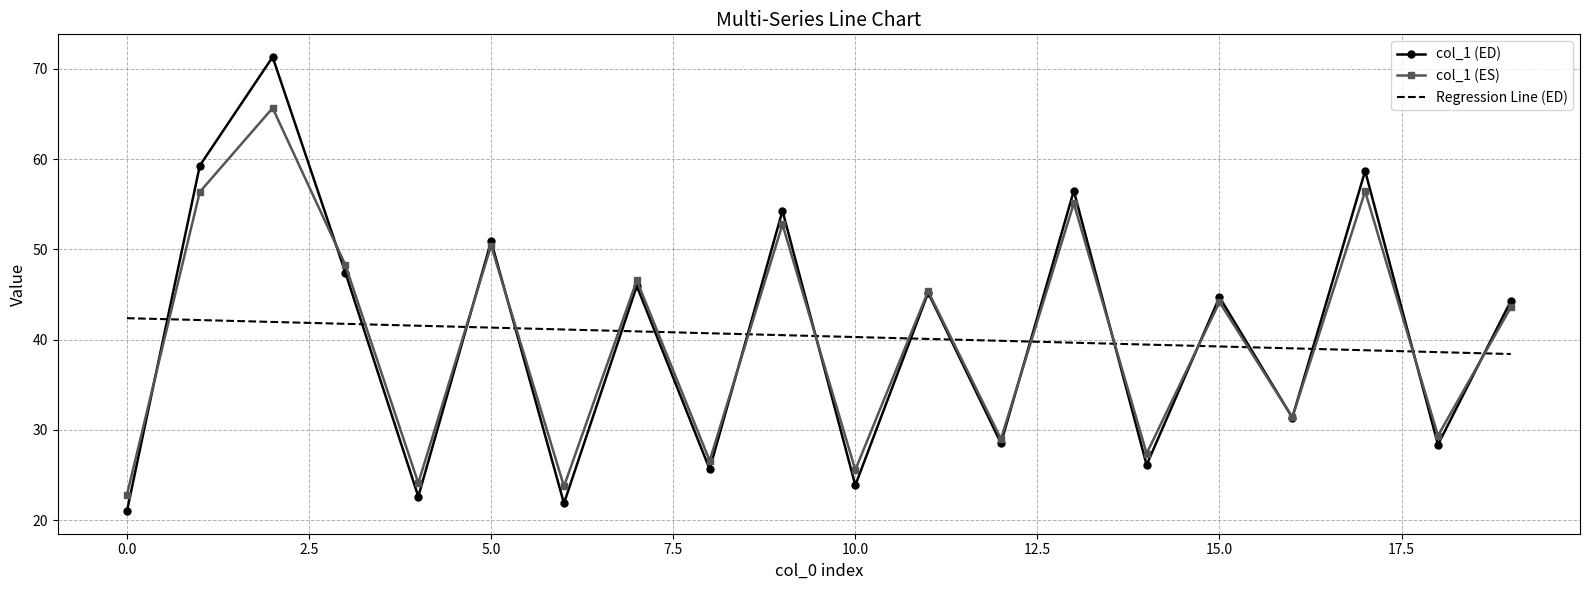

After their last crossing, which series has the higher values: col_1 (ED) or Regression Line (ED)?

col_1 (ED)